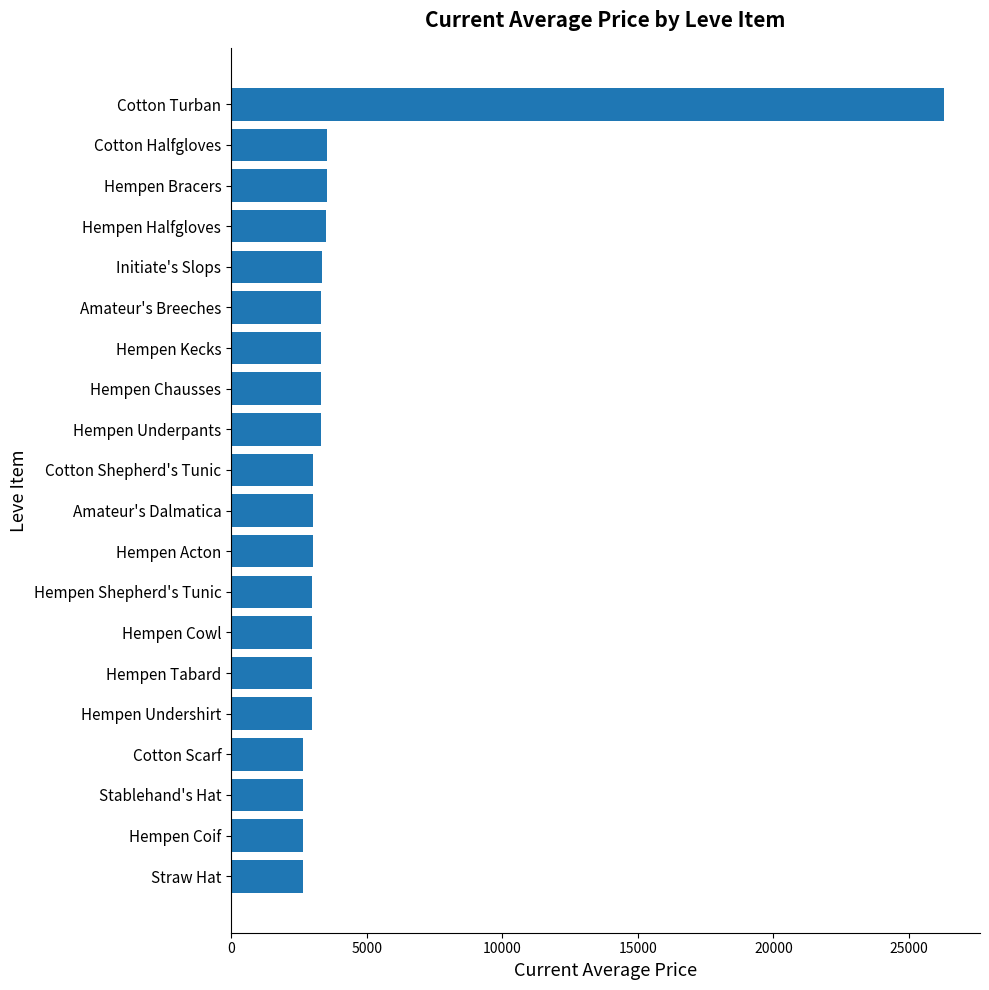

What value does the data have at Initiate's Slops?

3341